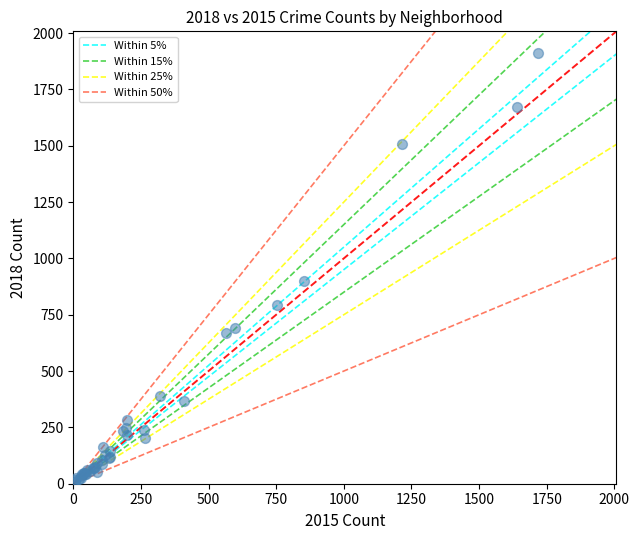

What Y value in the scatter plot is closest to 960?

898